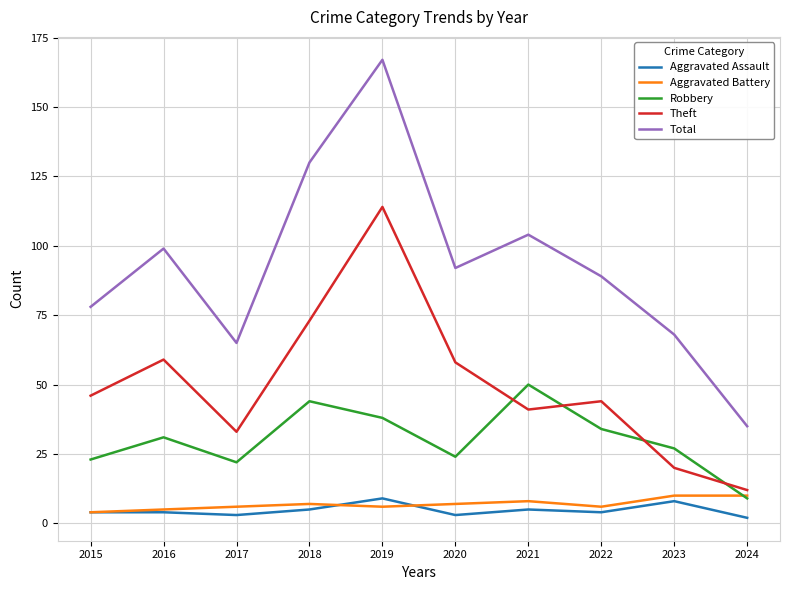

Is this an area chart (filled region under the line)?

No